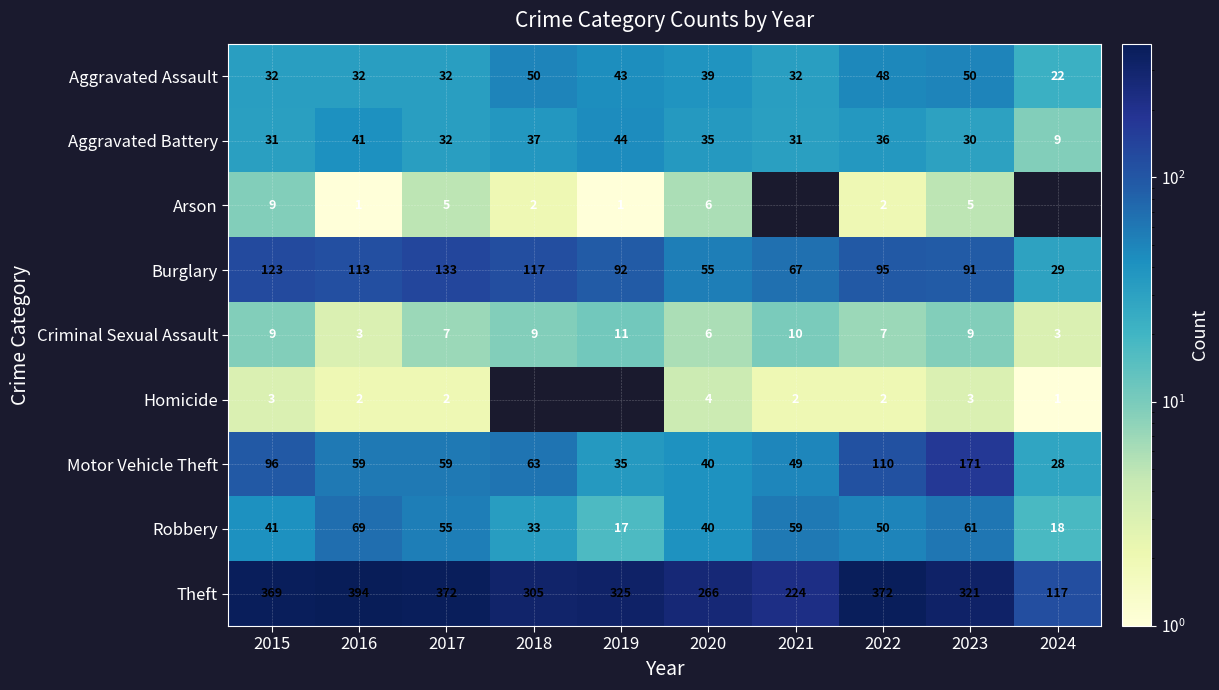

How many distinct data groups are displayed?

9